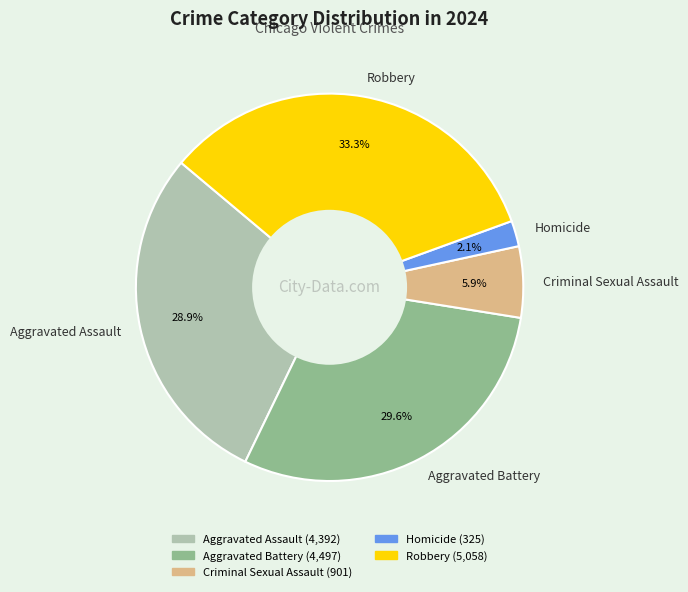

Which category has the smallest portion of the pie?

Homicide